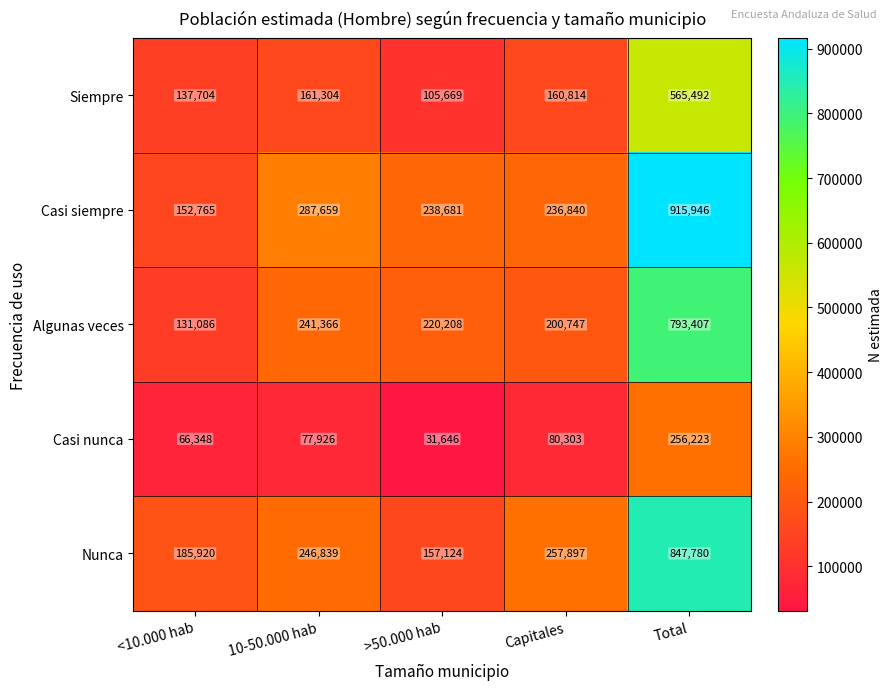

What is the spread (max minus min) of values at Total?

659723